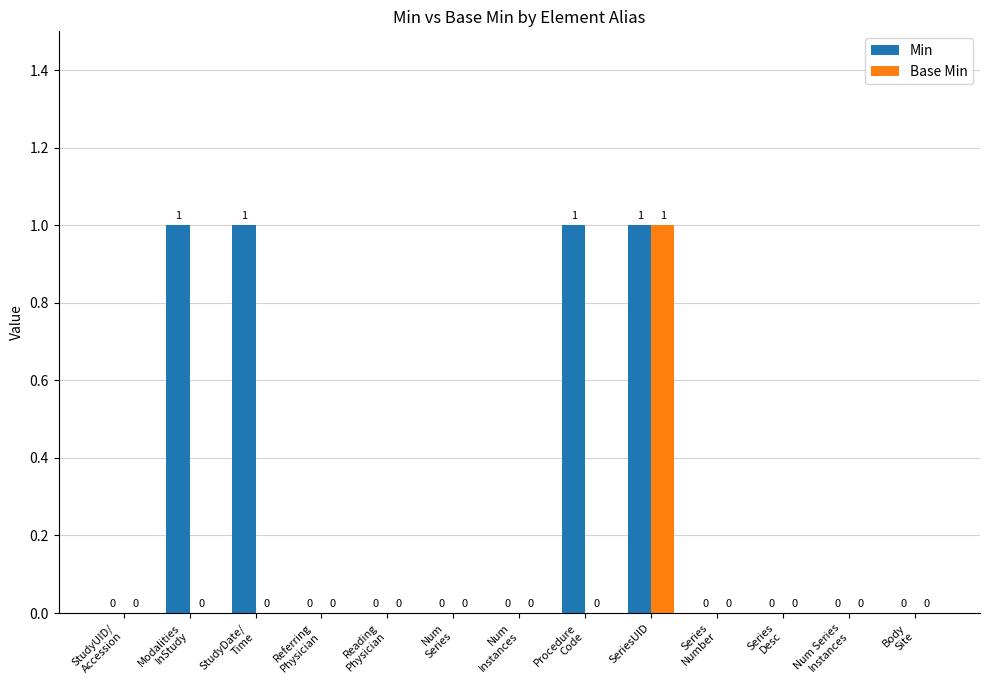

Is it true that Min equals 1 at SeriesUID?

True